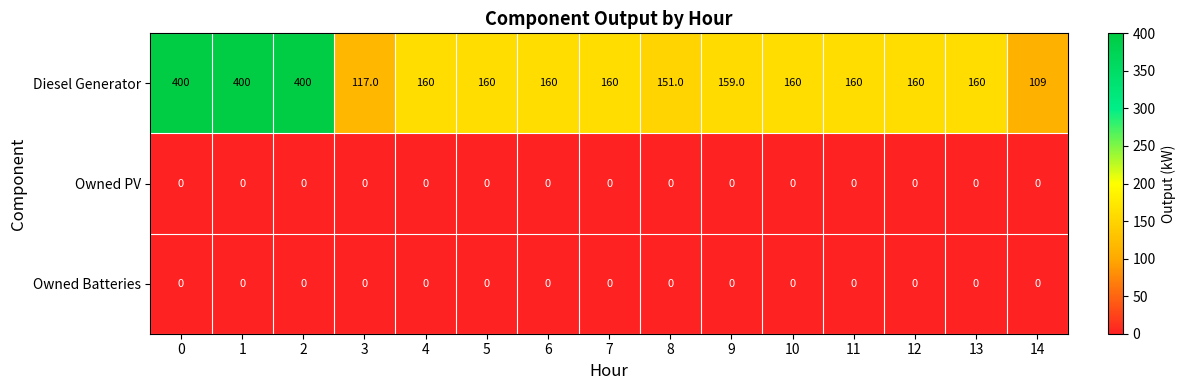

What is the lowest value of the Diesel Generator series?

109